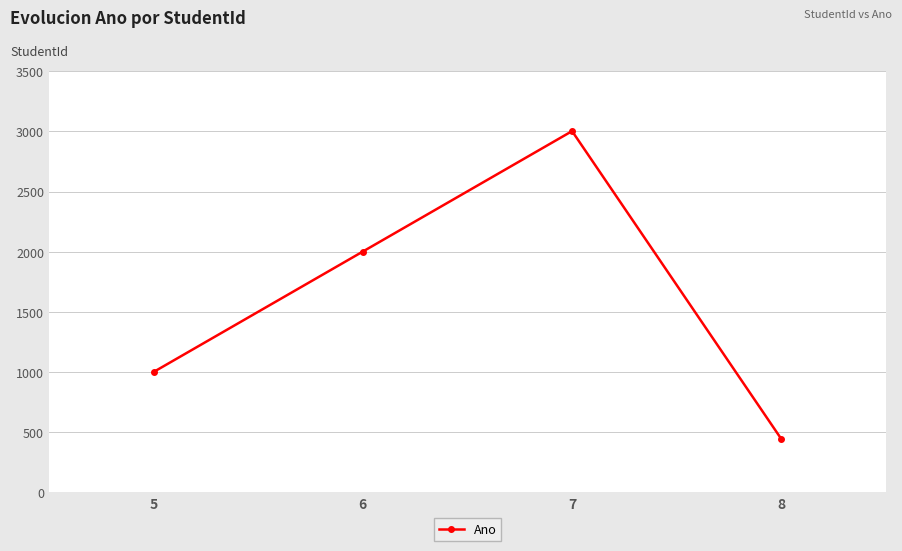

Rank the categories by value from lowest to highest.

8, 5, 6, 7